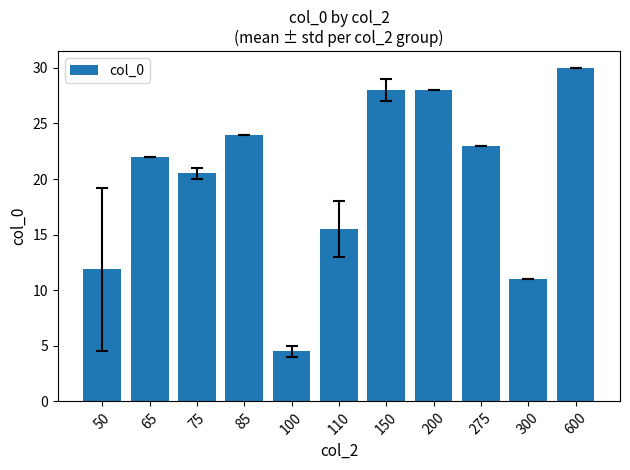

Which category has the lowest value across all series?

100